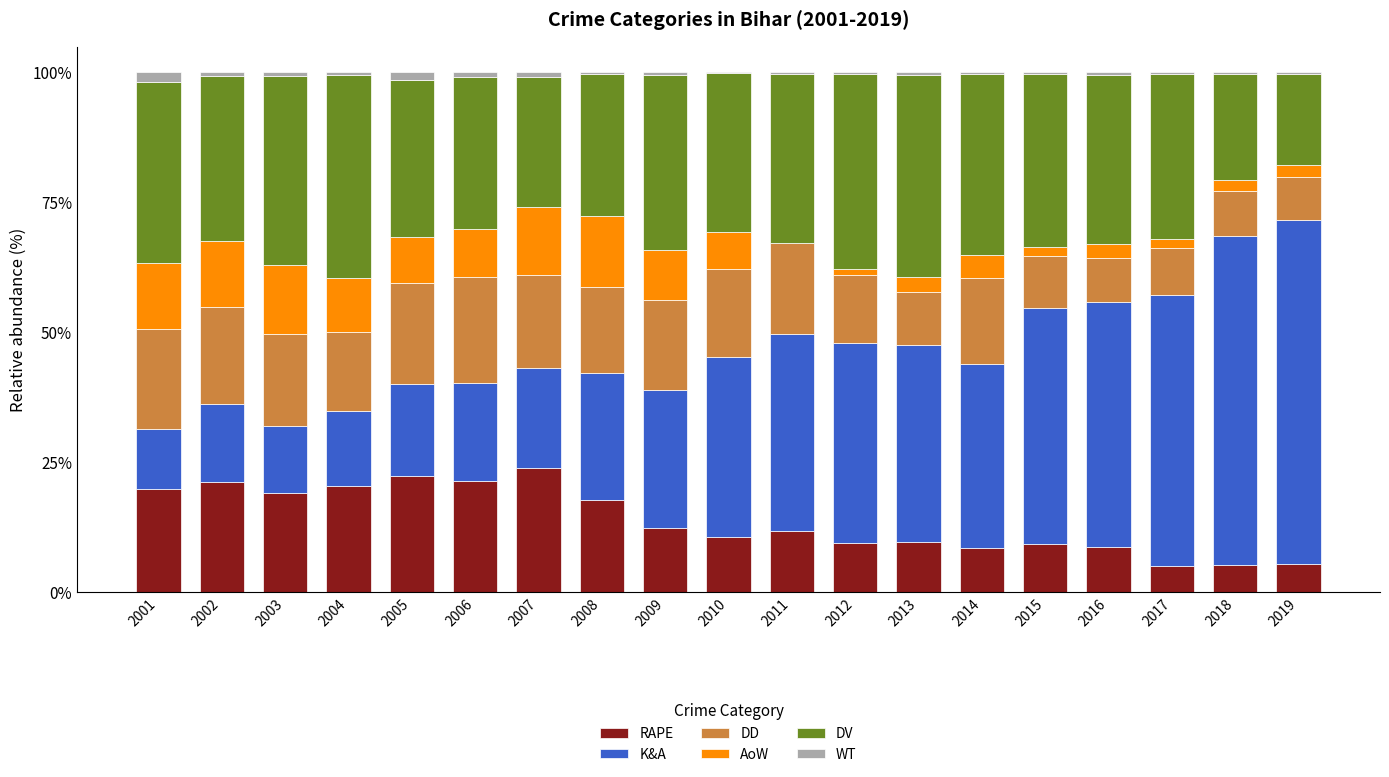

What is the sum of all RAPE values?

261.2